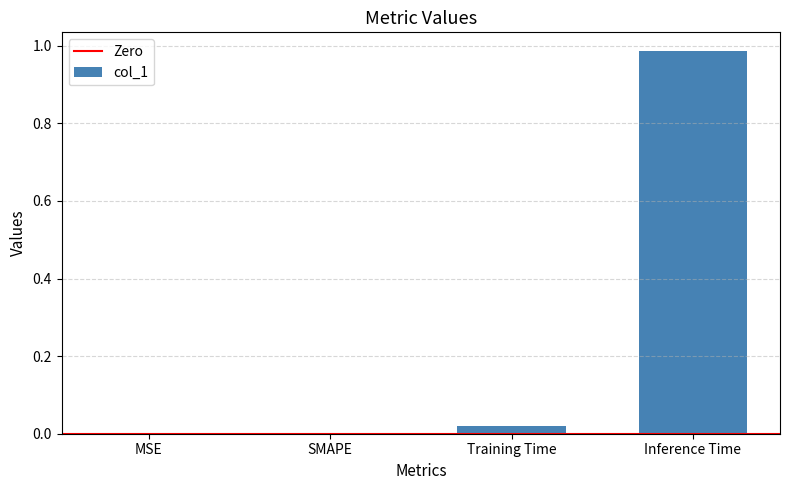

The value at SMAPE is -0.5. True or false?

False